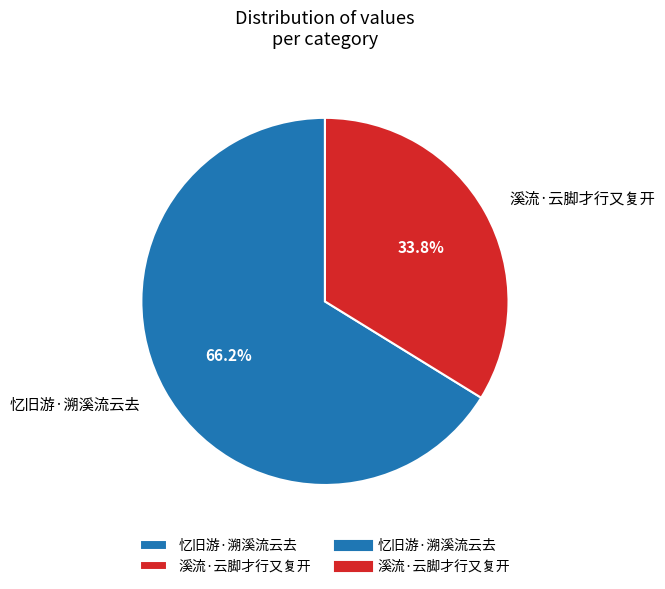

Is it true that 忆旧游·溯溪流云去 is 76% of the pie?

False